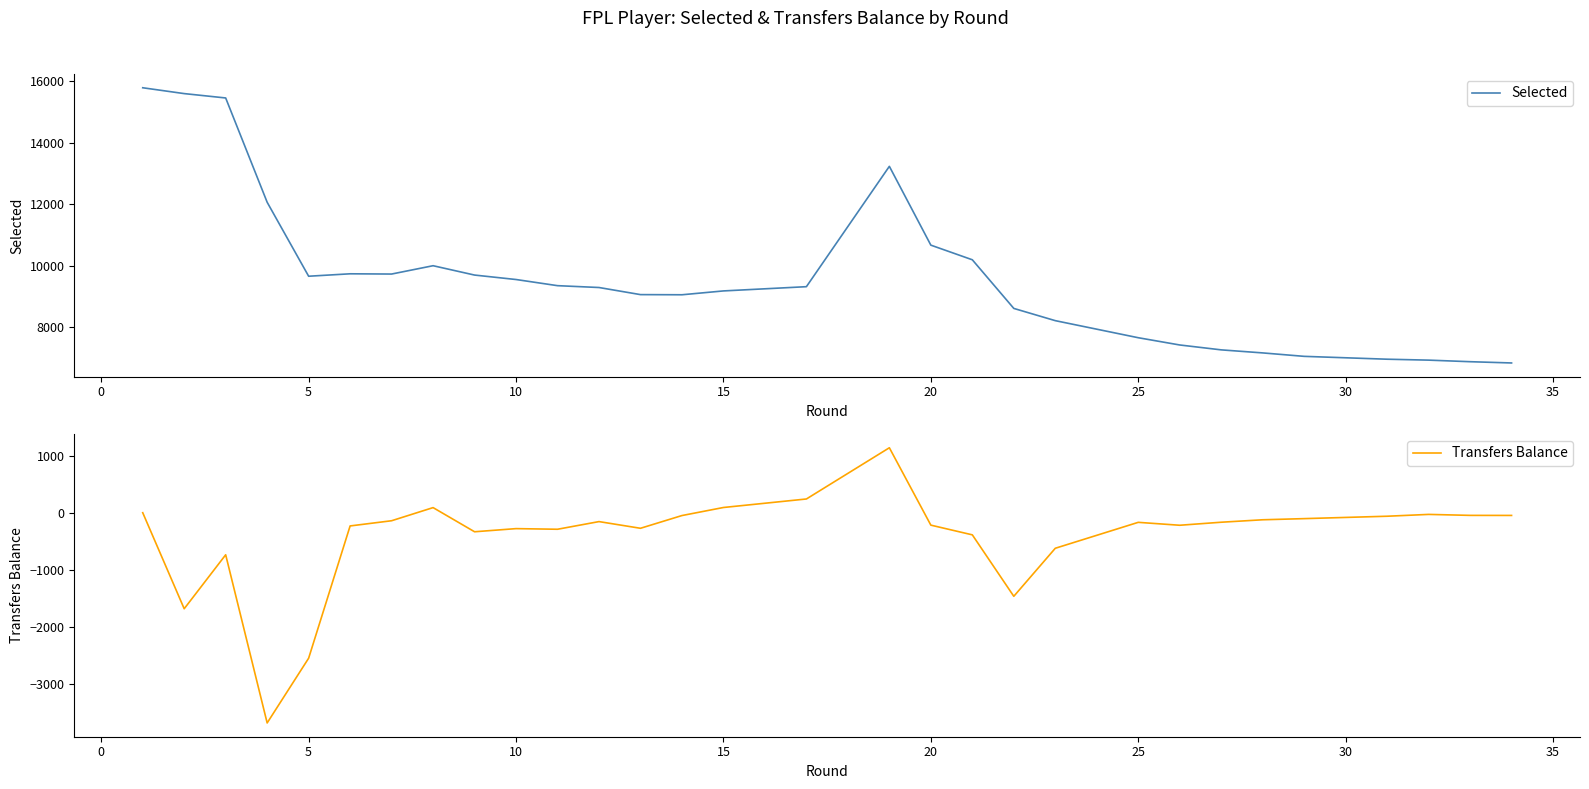

Which series has the largest total across all categories?

Selected